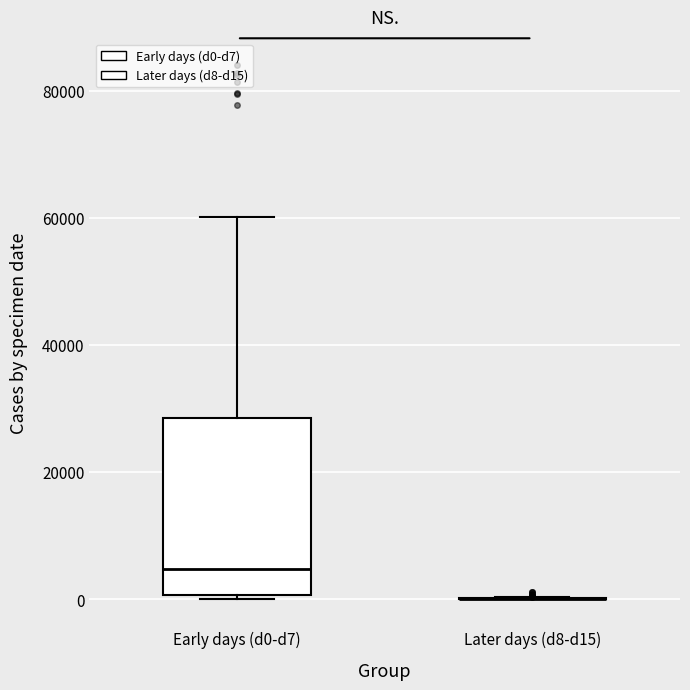

Reading left to right, transcribe this box plot: for each box, give where its median line is, the range the box spans, and where its two whiskers end, as read against the y-axis. The values are not printed on the chart, so give them approximately, as read against the axis.

Early days (d0-d7): median 4000, box 0 to 28000, whiskers 0 (just below the box's lower edge) to 60000
Later days (d8-d15): box collapsed to a line at 0, whiskers 0 to 0